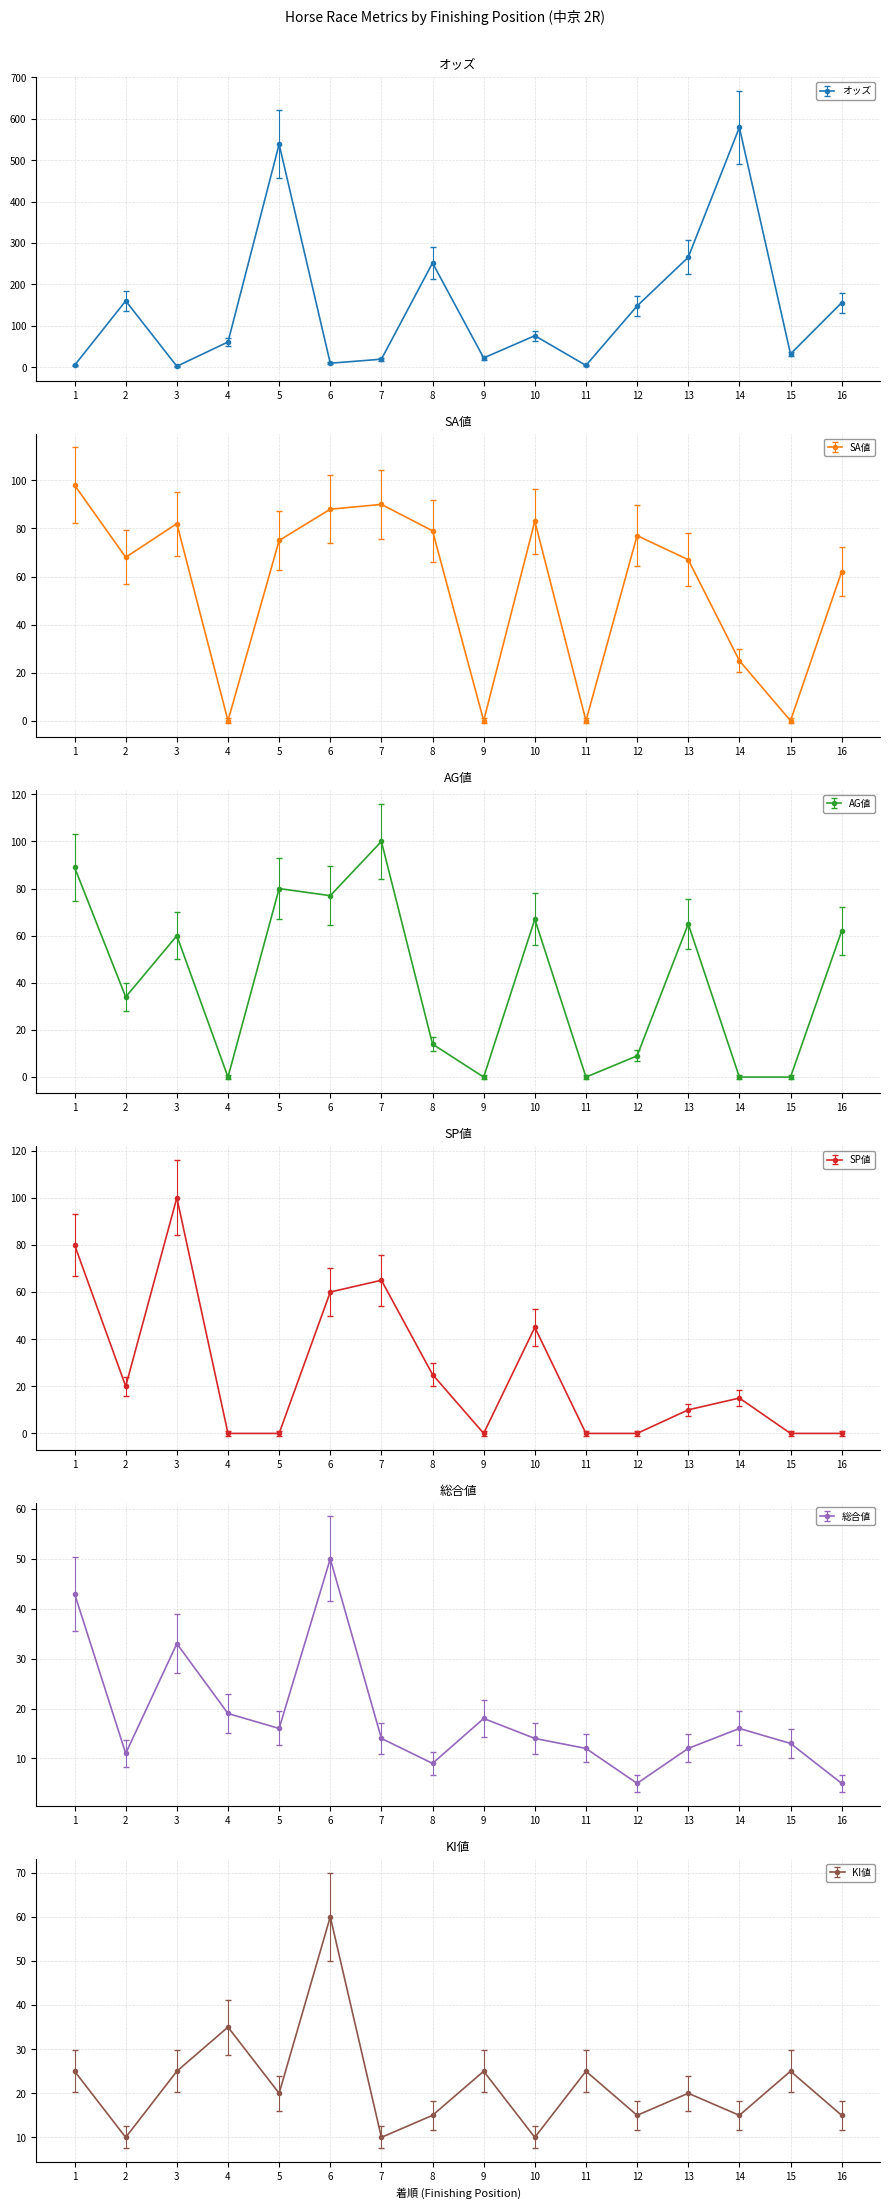

List the series in order of their peak value, highest first.

オッズ, AG値, SP値, SA値, KI値, 総合値